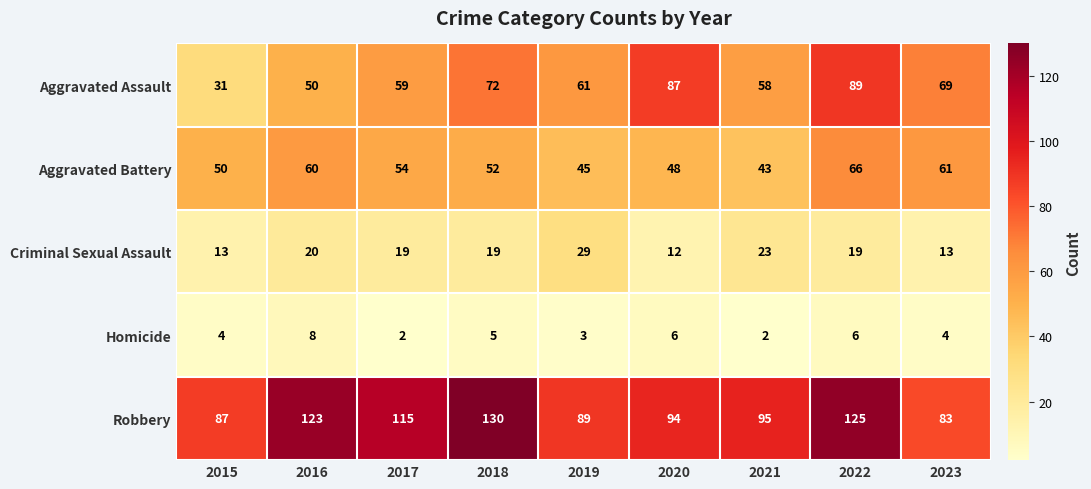

Rank the series by their maximum value, from lowest to highest.

Homicide, Criminal Sexual Assault, Aggravated Battery, Aggravated Assault, Robbery